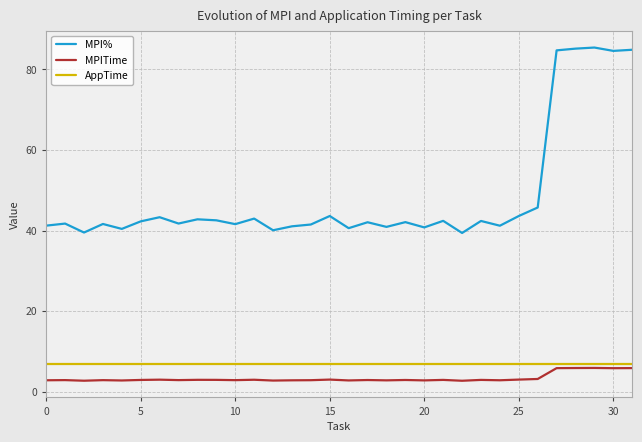

Which series has the largest range (max minus min)?

MPI%